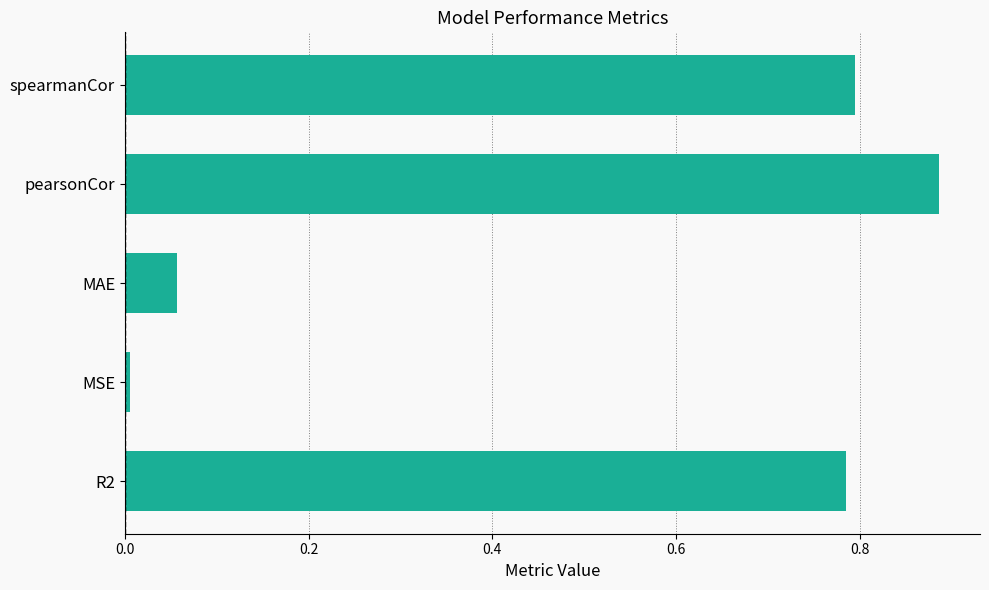

List the labels in order of value, smallest first.

MSE, MAE, R2, spearmanCor, pearsonCor